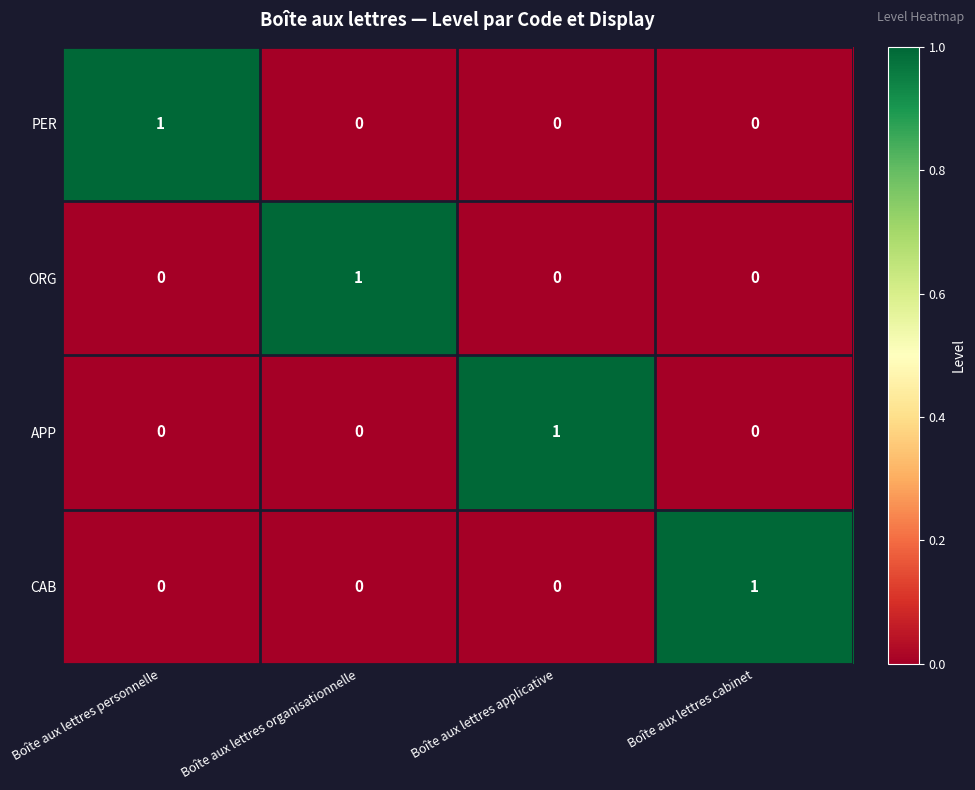

At how many categories does at least one series exceed 0?

4